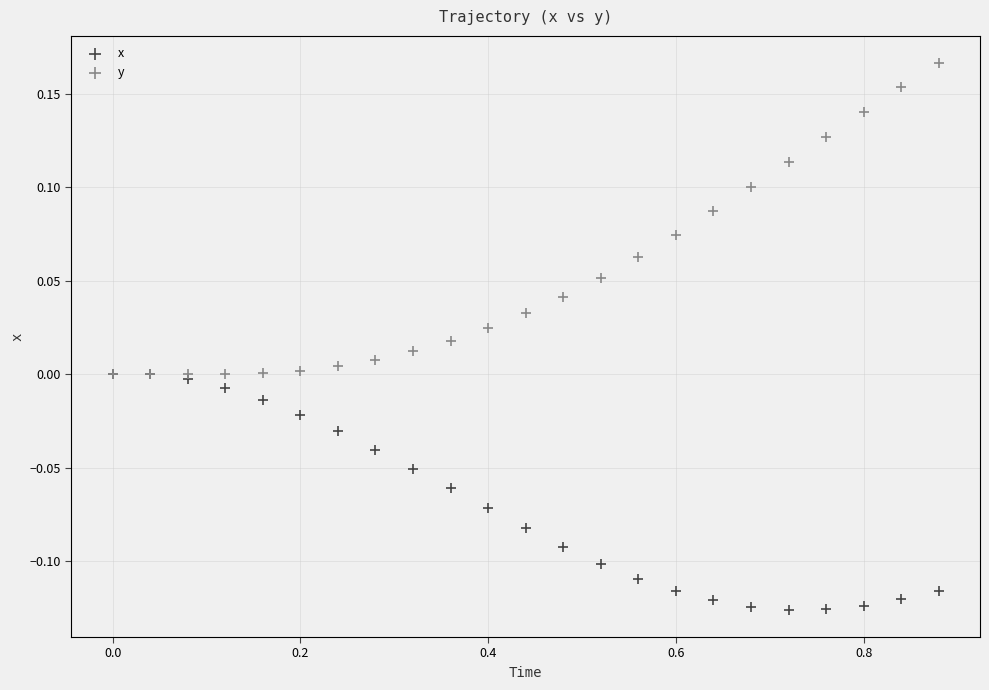

What are all the series names shown in the legend?

x, y